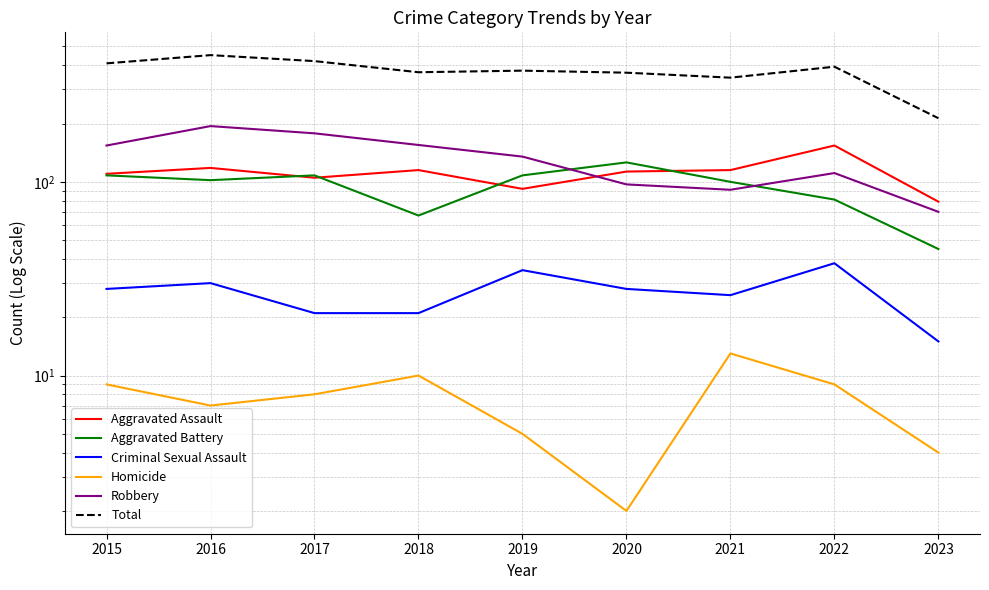

Where is the first local maximum for Criminal Sexual Assault?

2016